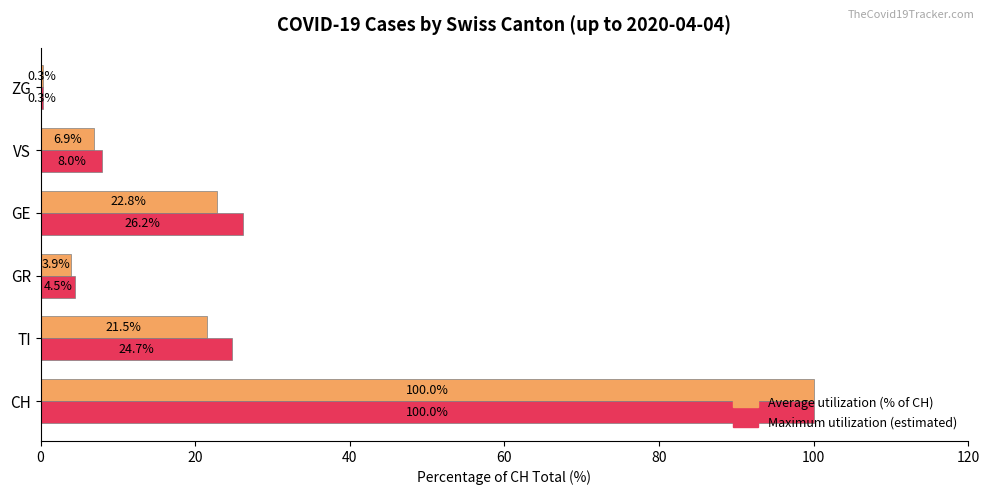

At which category is the sum across all series the highest?

CH